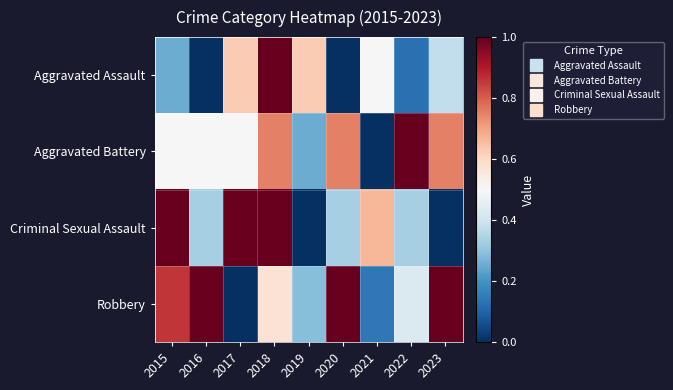

Reading left to right, transcribe all the data shown in this chart.

Aggravated Assault: 2015=0.2	2016=0.0	2017=0.6	2018=1.0	2019=0.6	2020=0.0	2021=0.5	2022=0.1	2023=0.4
Aggravated Battery: 2015=0.5	2016=0.5	2017=0.5	2018=0.8	2019=0.2	2020=0.8	2021=0.0	2022=1.0	2023=0.8
Criminal Sexual Assault: 2015=1.0	2016=0.3	2017=1.0	2018=1.0	2019=0.0	2020=0.3	2021=0.7	2022=0.3	2023=0.0
Robbery: 2015=0.9	2016=1.0	2017=0.0	2018=0.6	2019=0.3	2020=1.0	2021=0.1	2022=0.4	2023=1.0